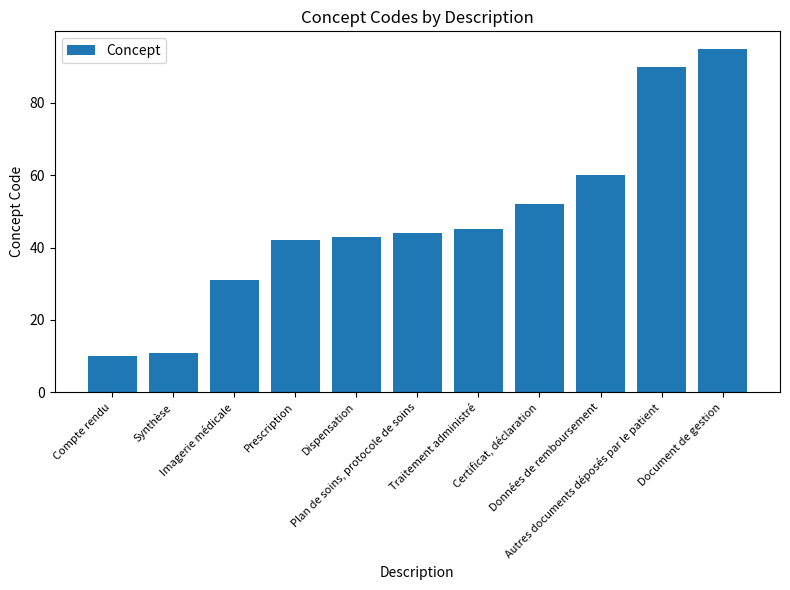

What is the difference between the values at Synthèse and Traitement administré?

34